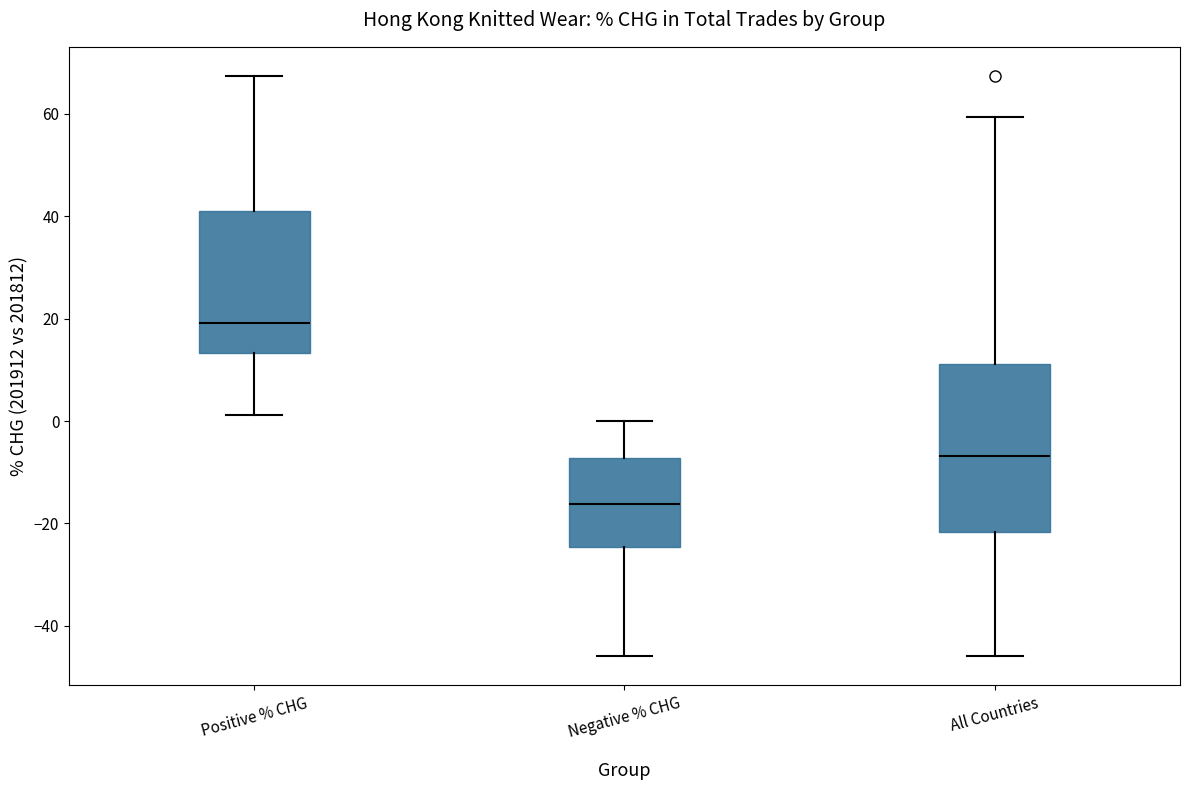

Where is the upper edge of the box for Negative % CHG on the y-axis? The values are not printed on the chart, so give them approximately, as read against the axis.

-8